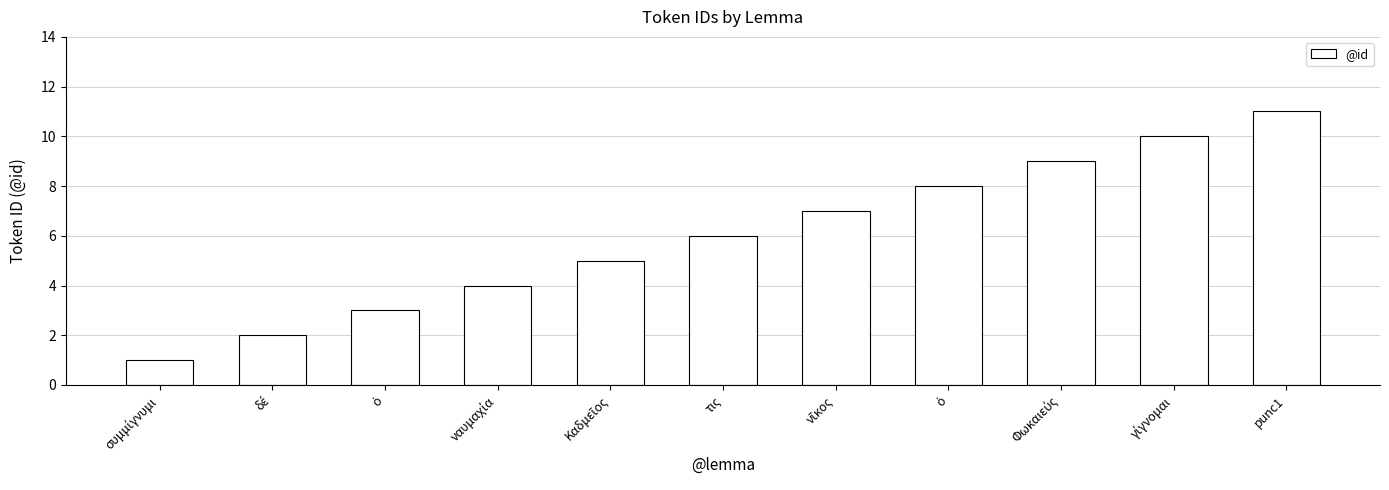

Reading right to left, transcribe all the data shown in this chart.

11	10	9	8	7	6	5	4	3	2	1